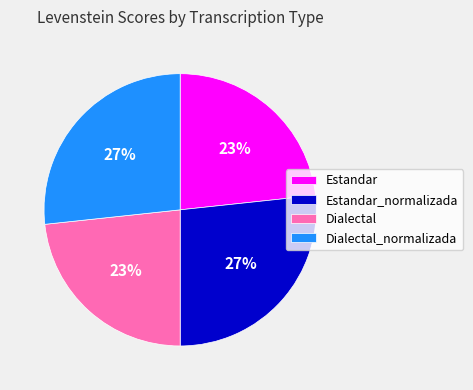

Is it true that Dialectal_normalizada is 27% of the pie?

True